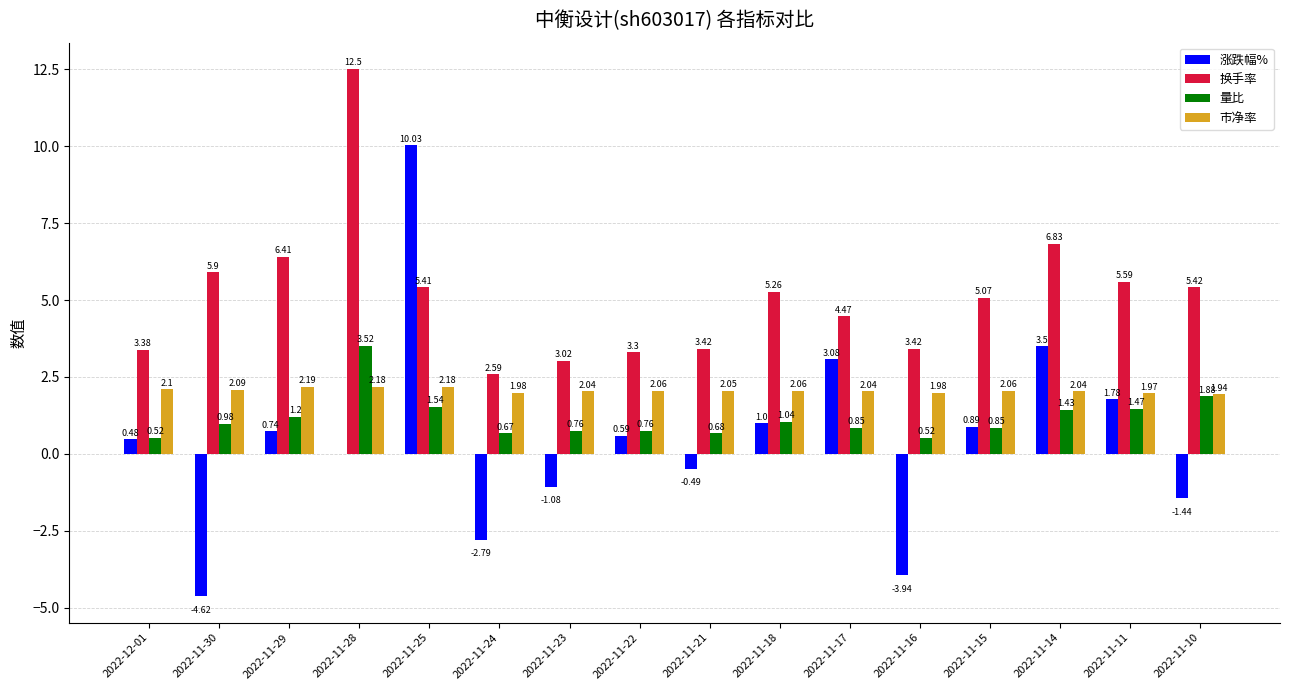

What is the sum of the 换手率 values at 2022-11-29 and 2022-11-28?

18.9